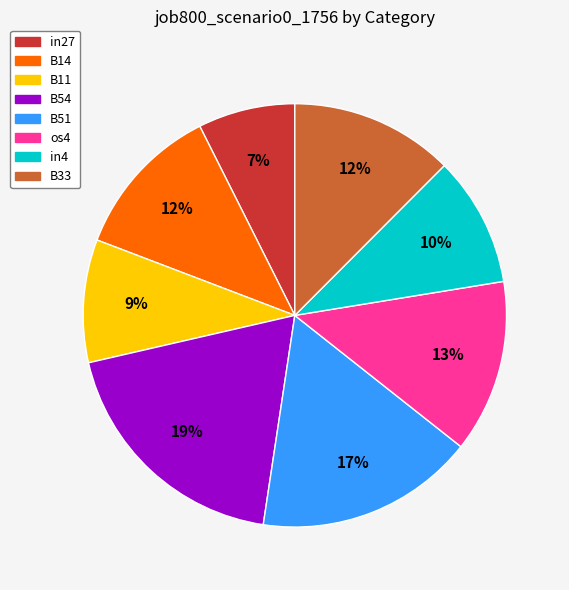

To the nearest percent, what is the difference between the B54 and in27 slice percentages?

12%